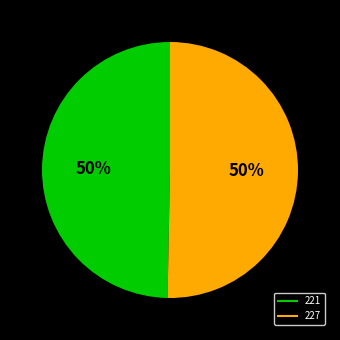

What is the majority slice?

227